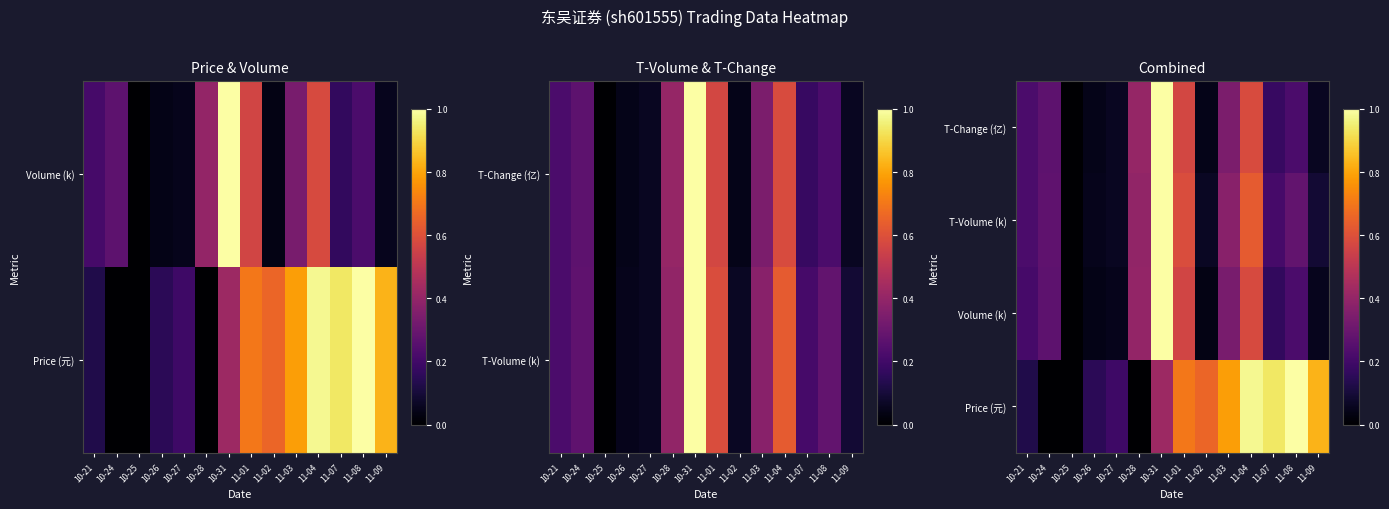

True or false: Volume (k) has a value of 0.2 at 11-01.

False